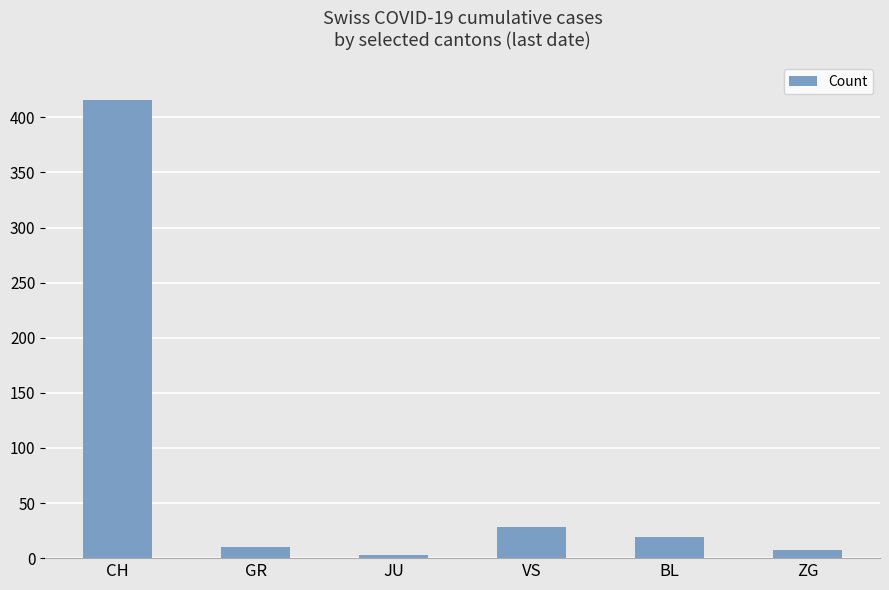

What is the label of the 4th bar from the right?

JU